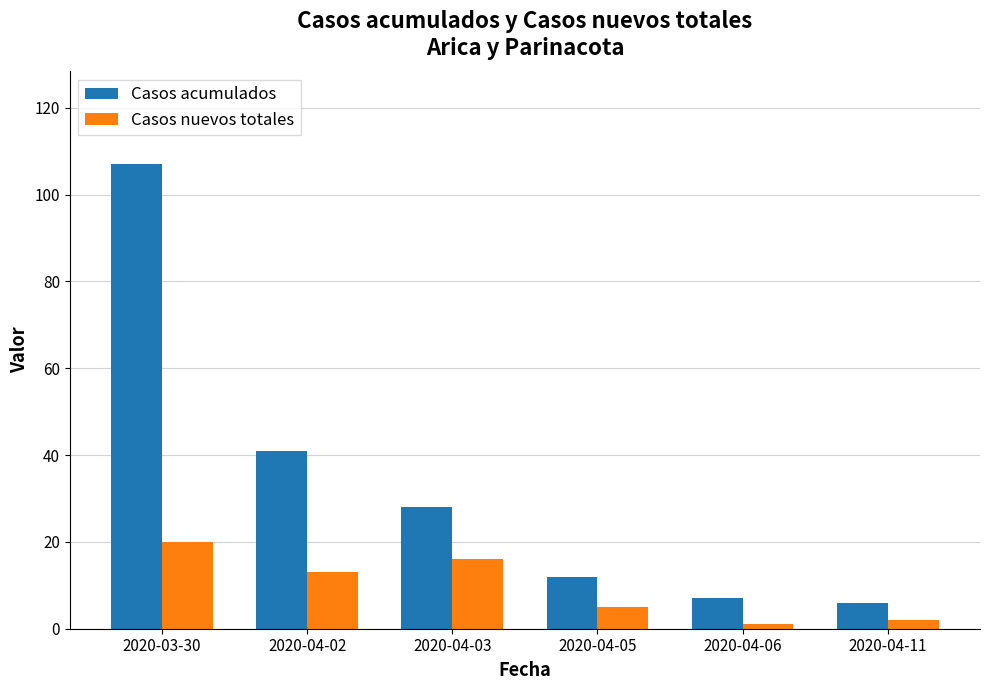

At which category is the sum across all series the highest?

2020-03-30